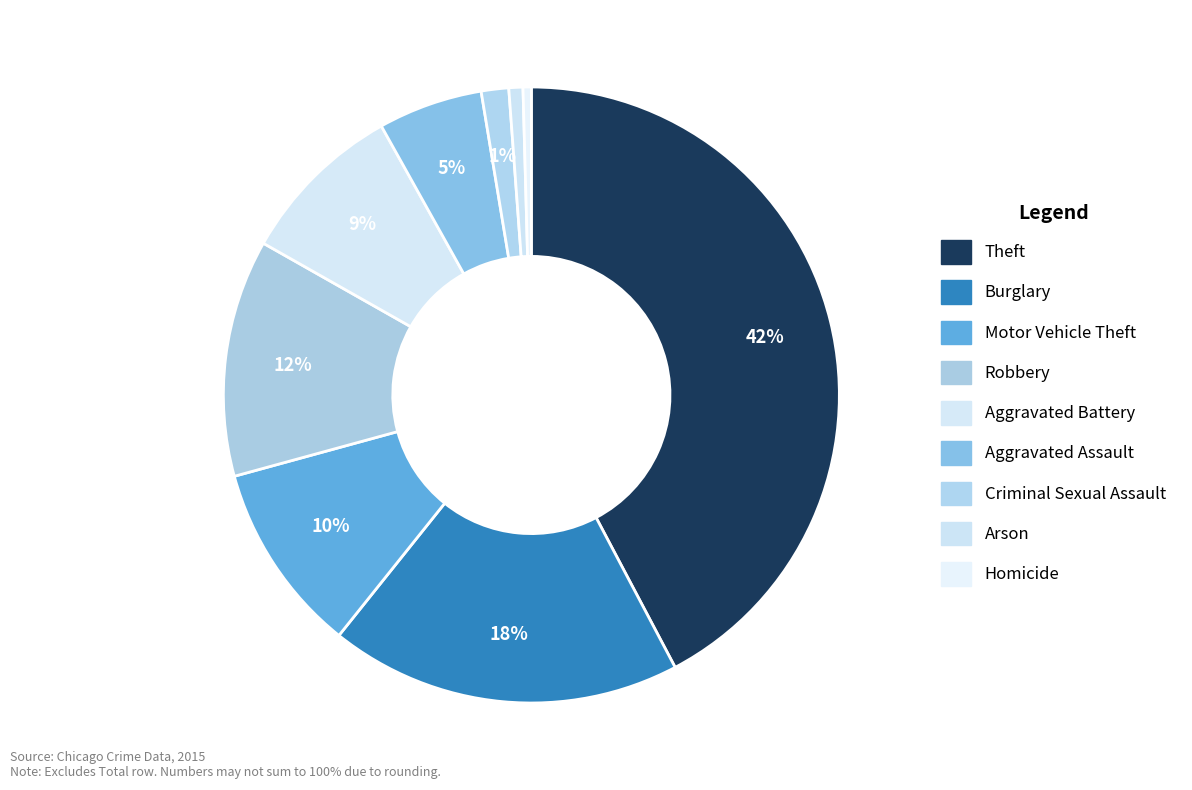

Is Motor Vehicle Theft the majority of the pie?

No